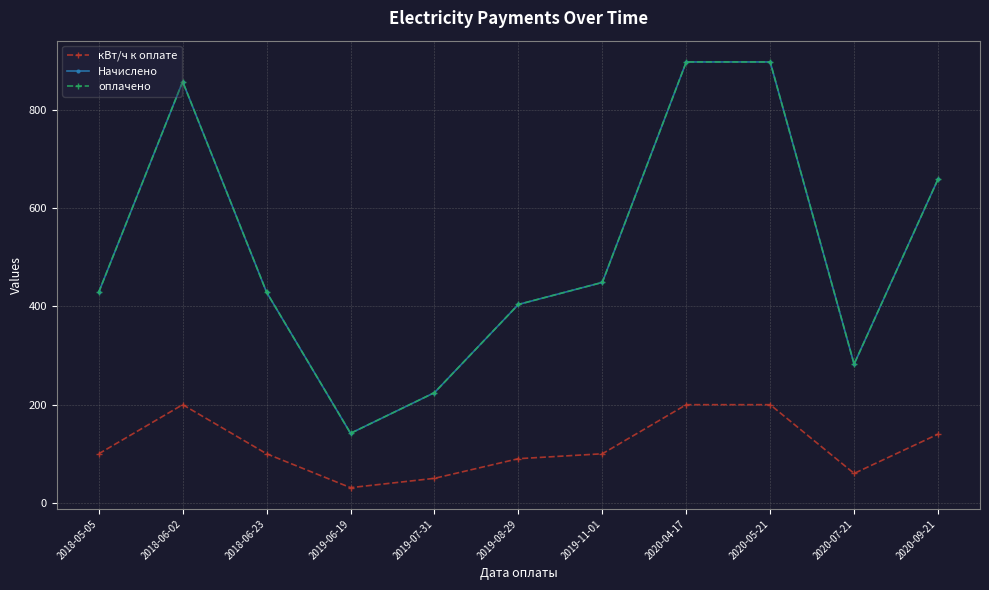

Is this an area chart (filled region under the line)?

No